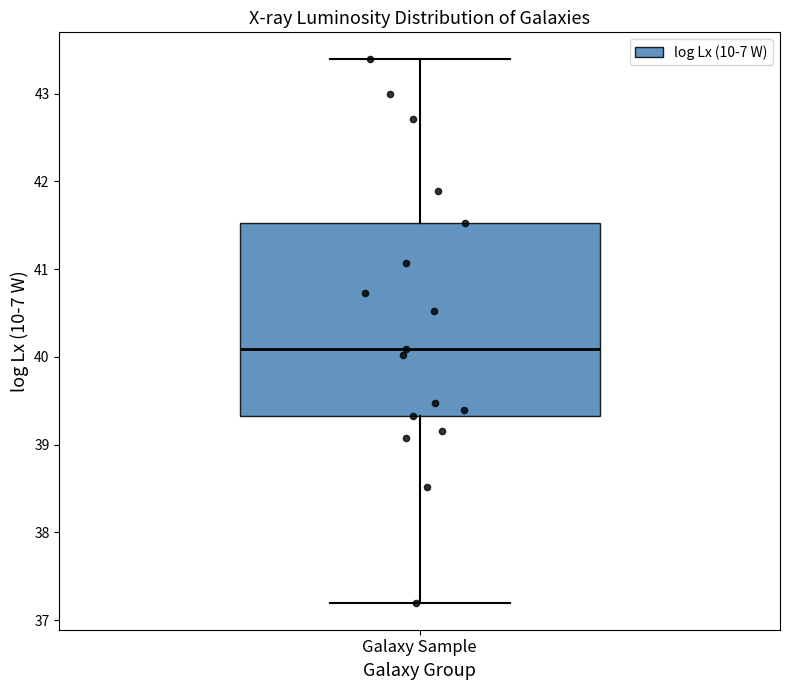

Read this box plot against the y-axis: the position of the median line, the range covered by the box, and the ends of both whiskers. The values are not printed on the chart, so give them approximately, as read against the axis.

median 40.1, box 39.3 to 41.5, whiskers 37.2 to 43.4